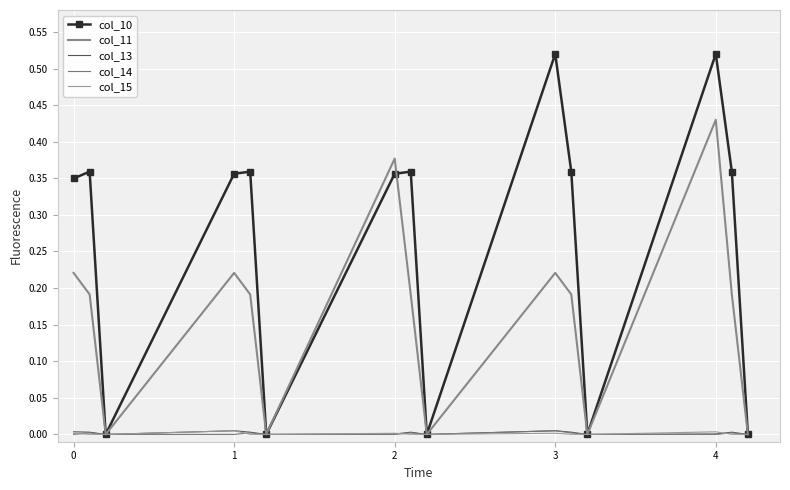

At how many categories does at least one series exceed 0?

10